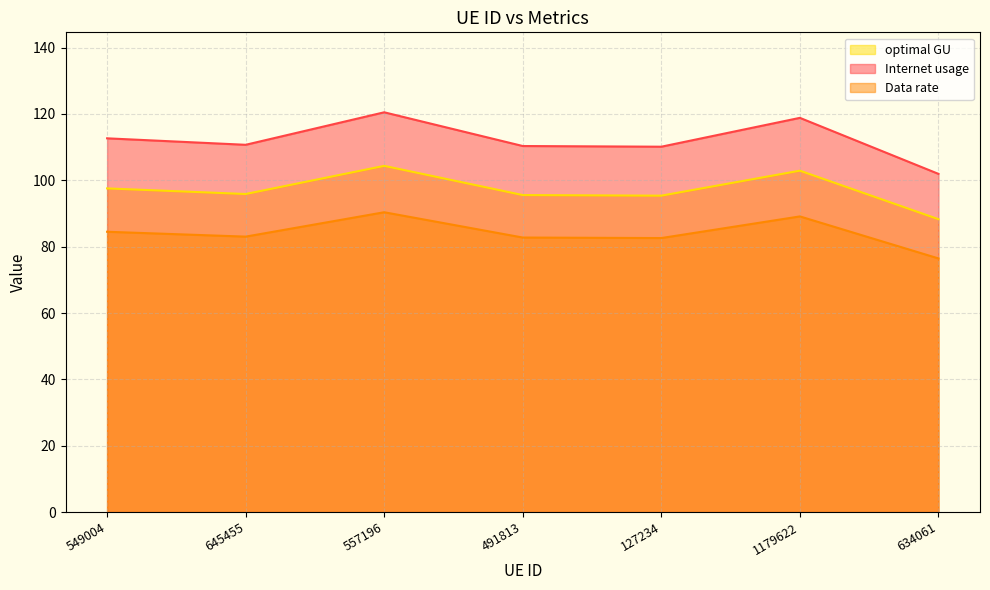

What is the maximum value shown in the chart?

120.5